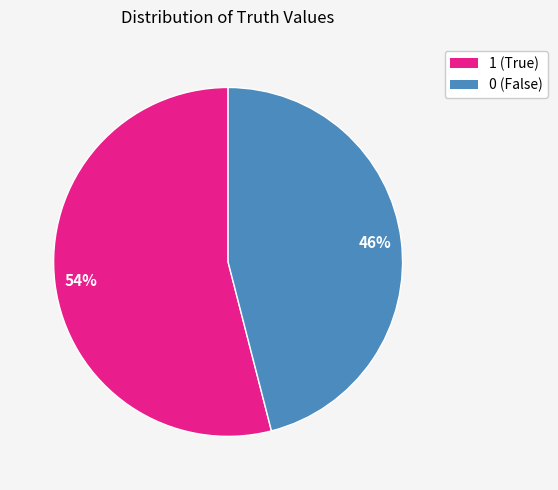

Rank the categories by value from highest to lowest.

1, 0